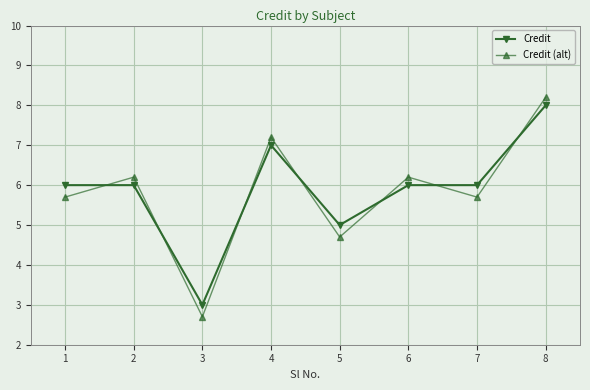

The value of Credit (alt) at 7 is 14.7. True or false?

False